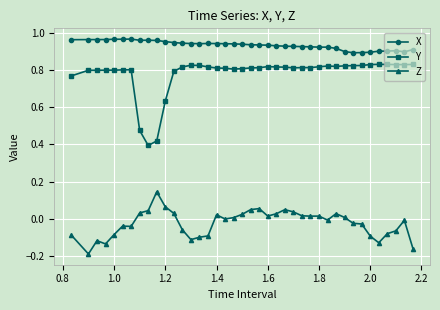

True or false: Y has more than 1 interior local peaks.

True